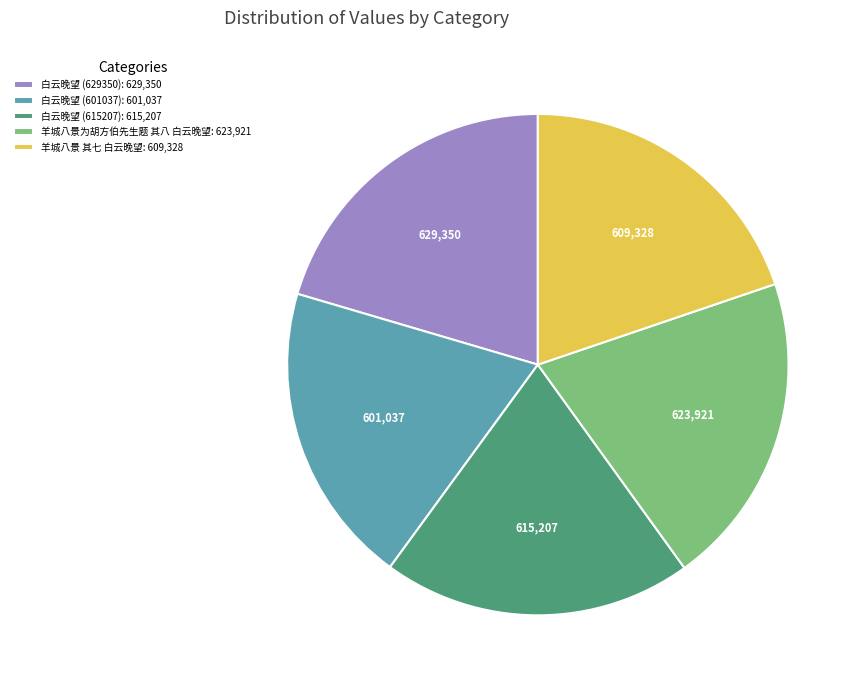

True or false: 羊城八景 其七 白云晚望 accounts for 10% of the total.

False